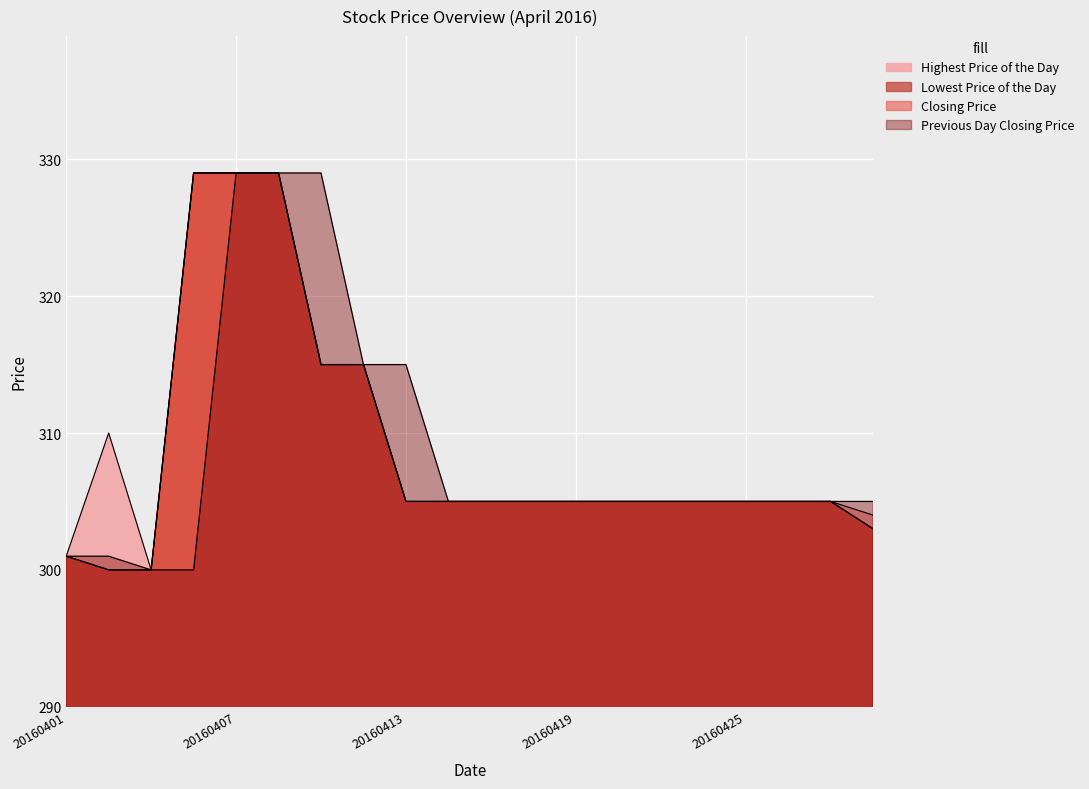

How many data points in Lowest Price of the Day are less than 305?

4